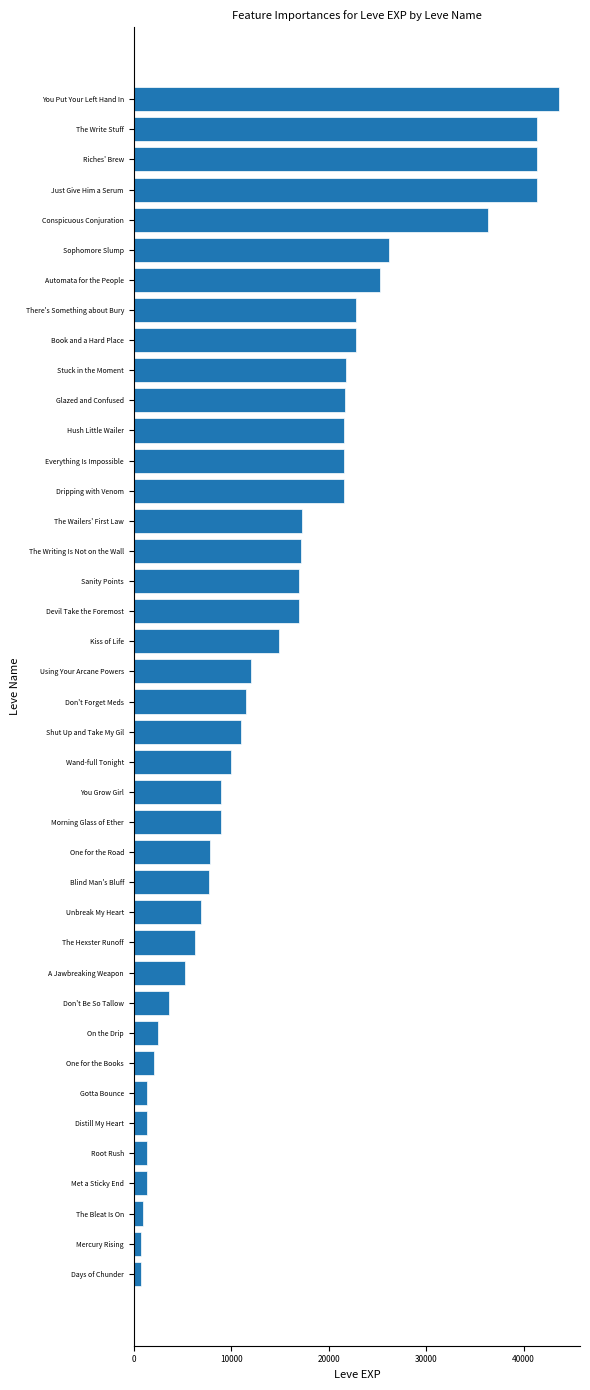

What value does the data have at You Put Your Left Hand In?

43600